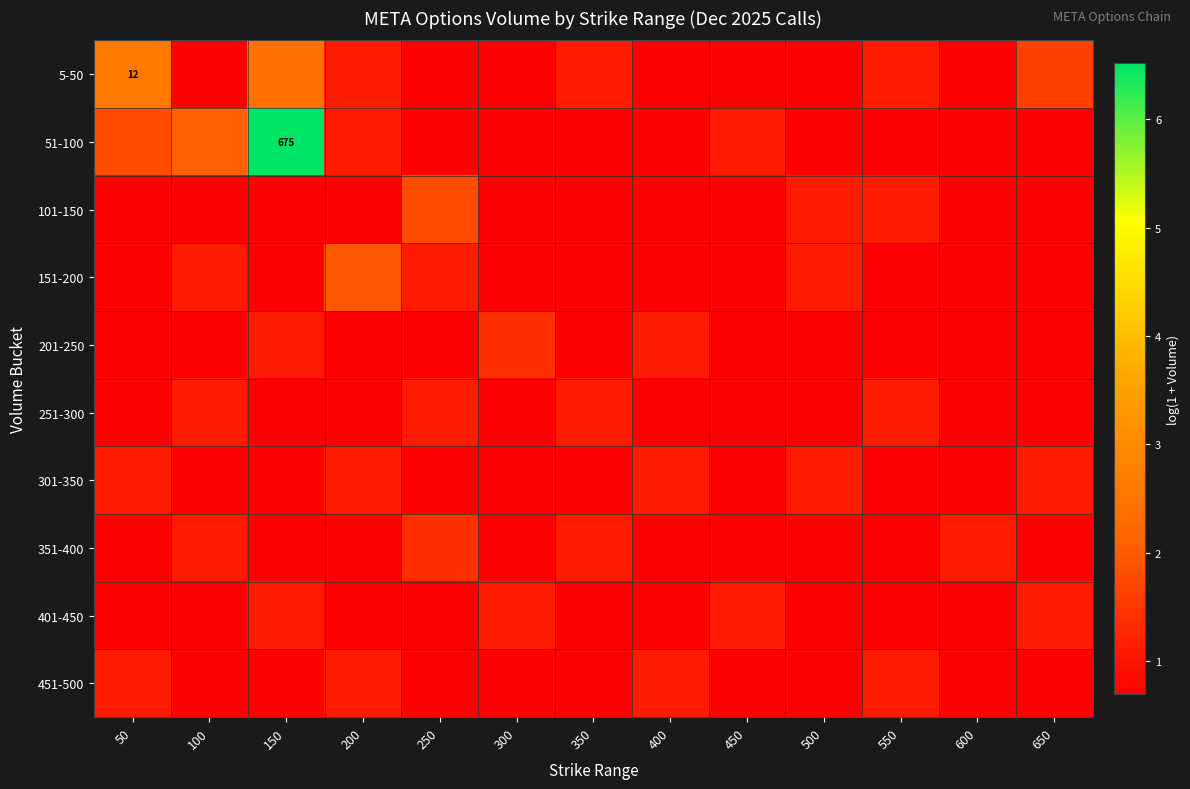

True or false: 151-200 has a value of 0.7 at 650.

True